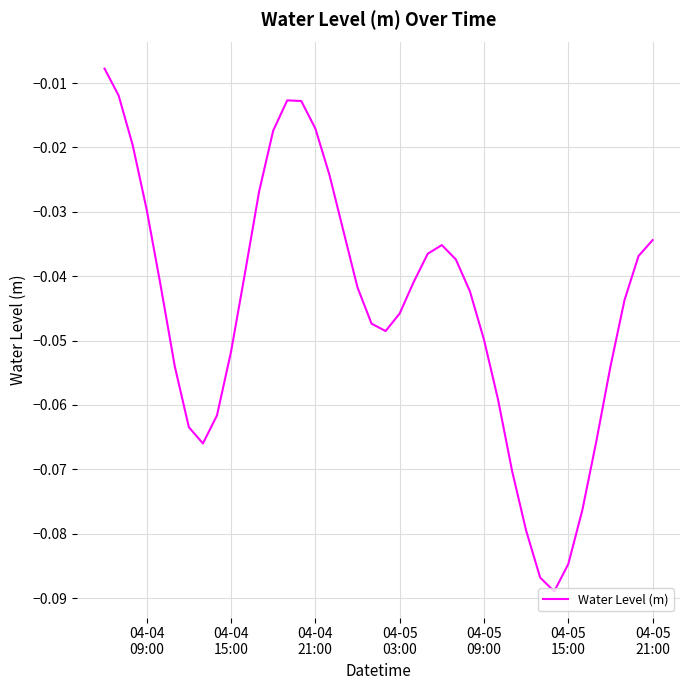

How many points are lower than both their immediate neighbors (excluding endpoints)?

3